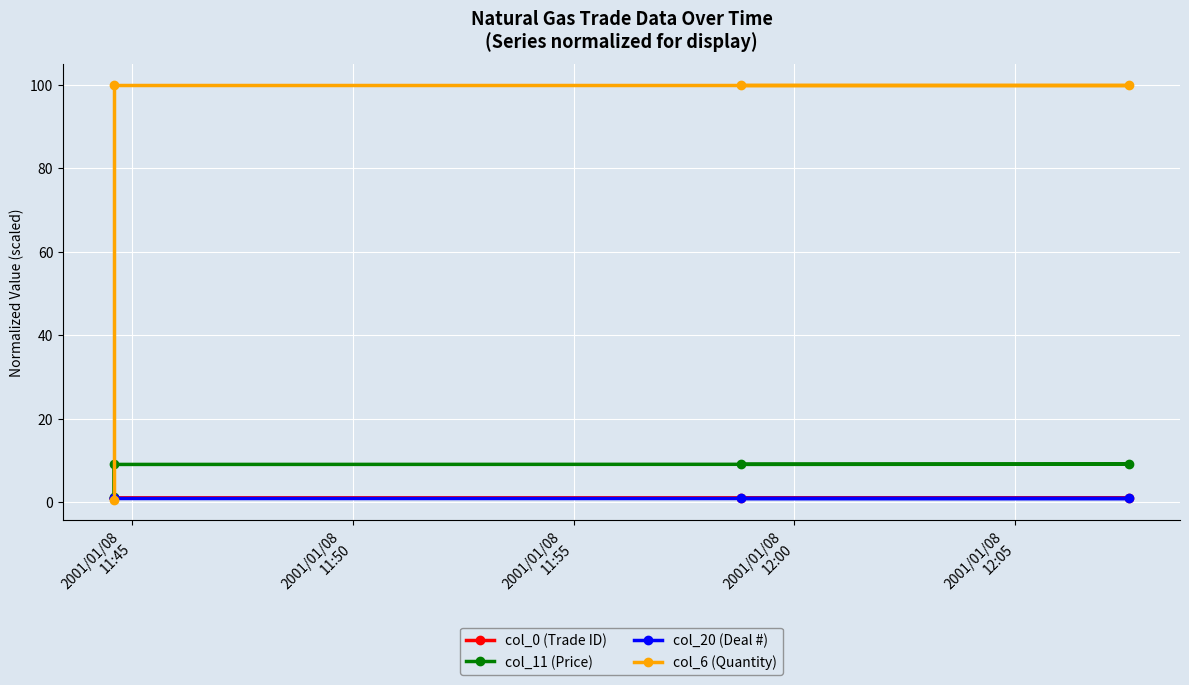

The value of col_0 (Trade ID) at 2001/01/08
11:50 is 1.0. True or false?

True